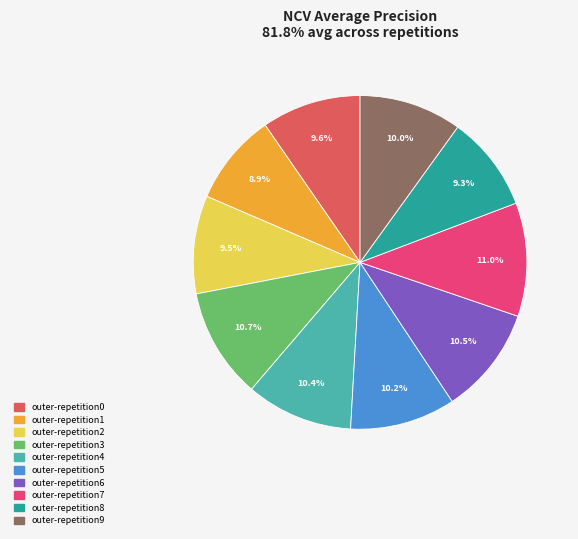

True or false: outer-repetition0 accounts for 10% of the total.

True